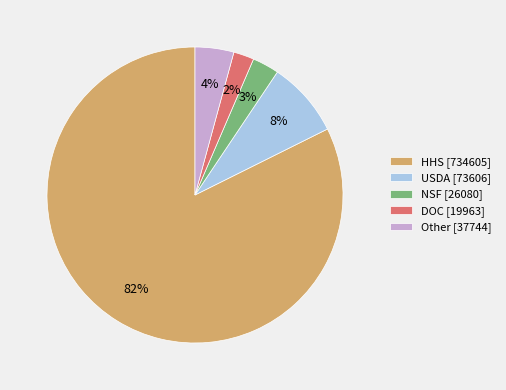

Between Other [37744] and NSF [26080], which is larger?

Other [37744]